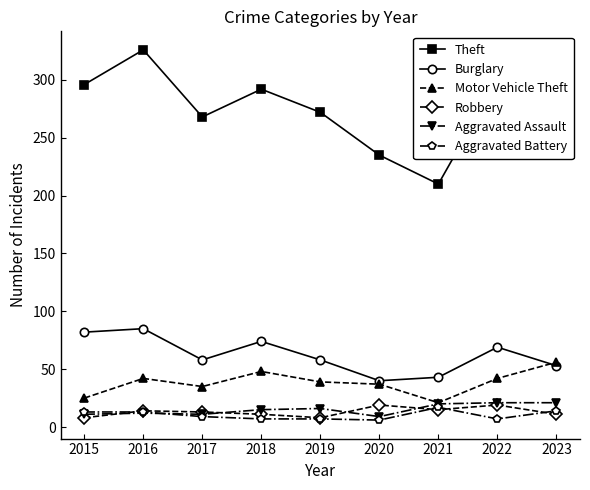

What is the greatest value displayed?

326